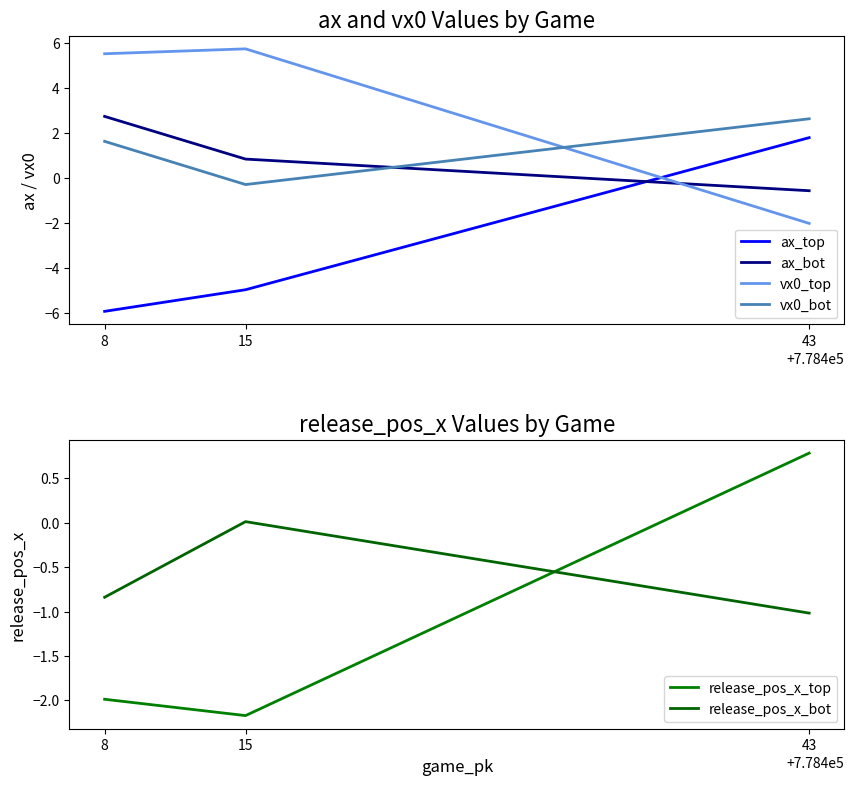

At how many categories does at least one series exceed 3?

2